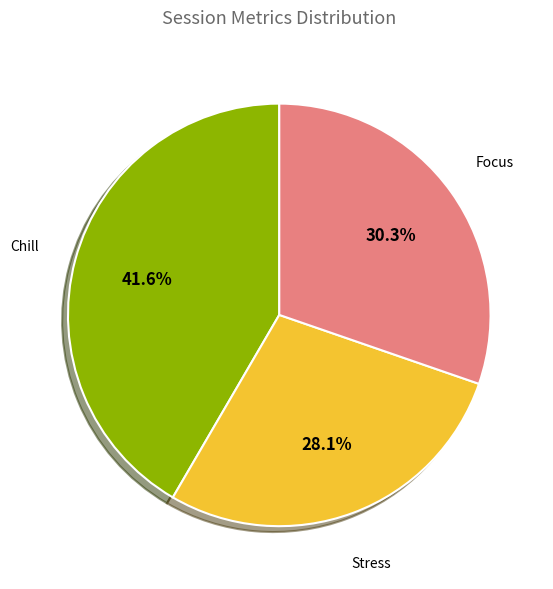

Does any single category account for the majority?

No